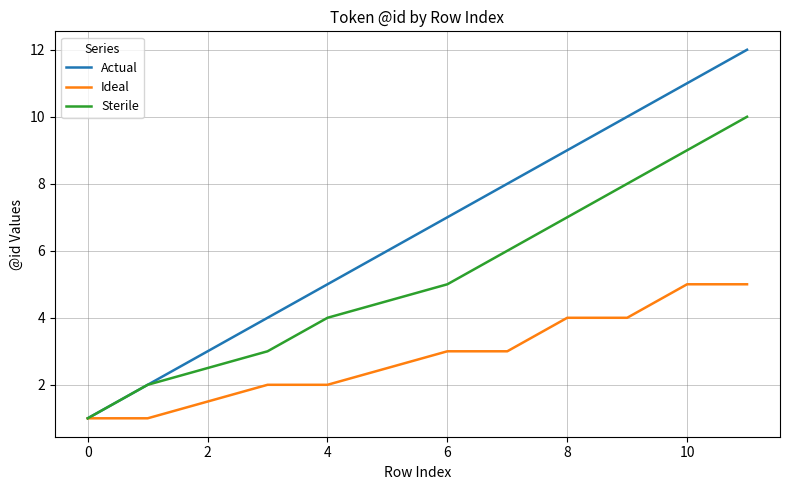

Which series has the largest total across all categories?

Actual